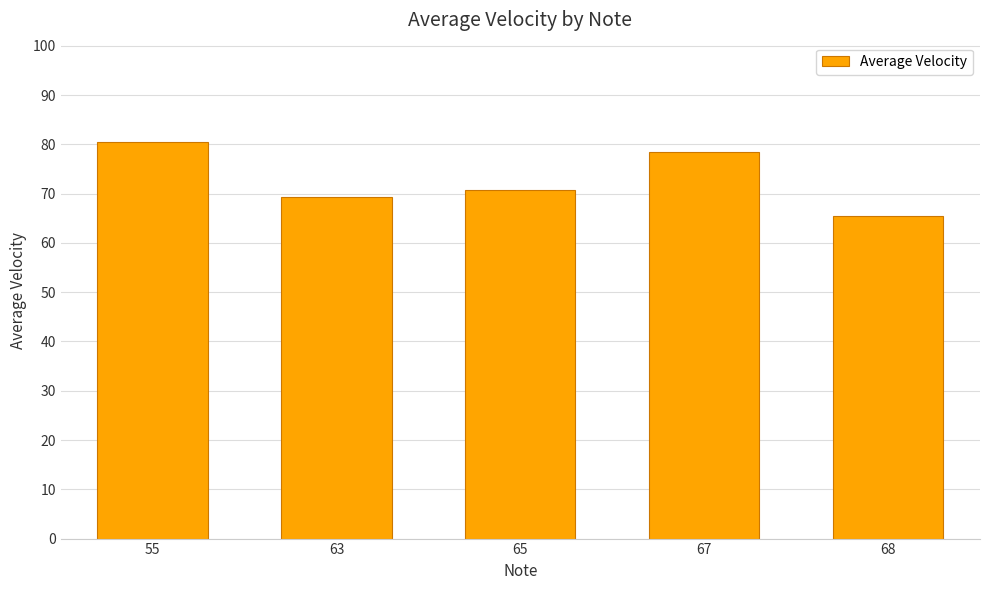

Reading left to right, transcribe all the data shown in this chart.

55=80.5	63=69.3	65=70.8	67=78.4	68=65.5